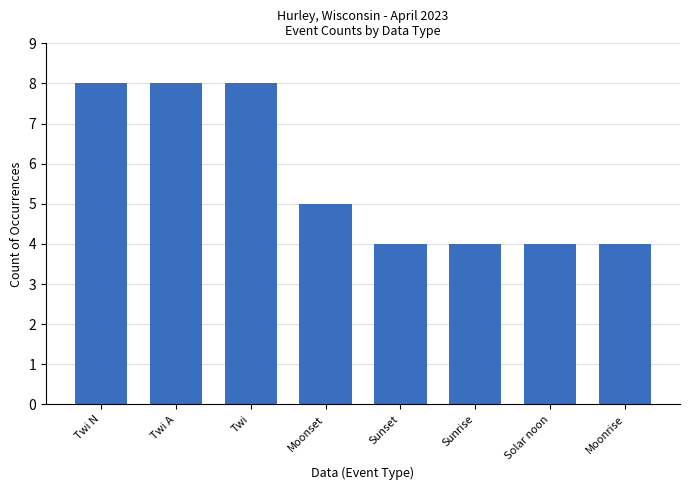

What is the label of the 3rd bar from the left?

Twi